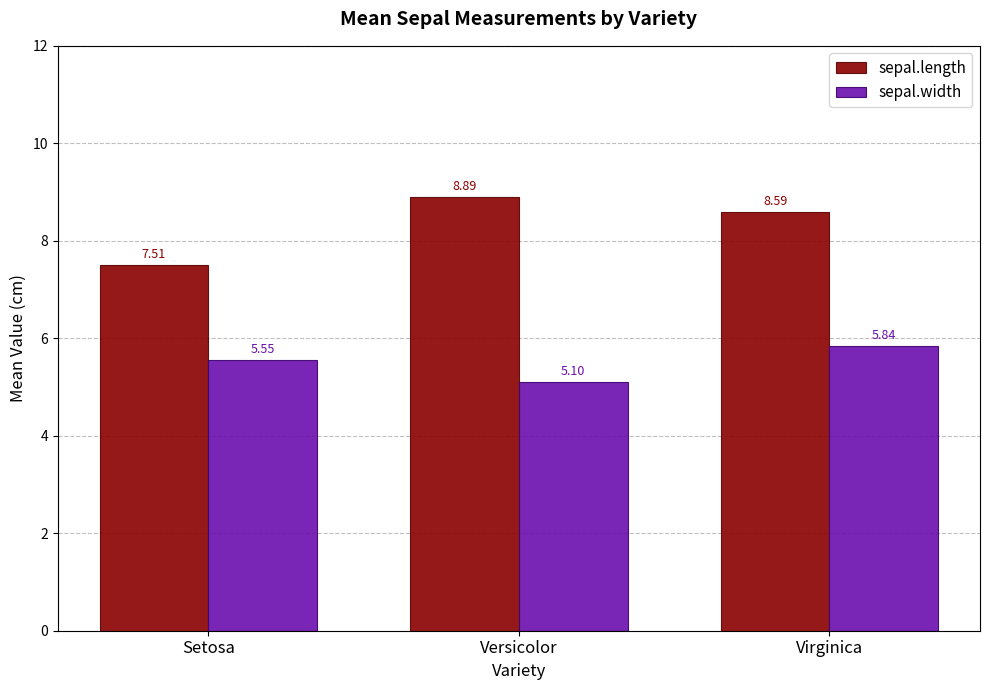

Which category has the highest value across all series?

Versicolor